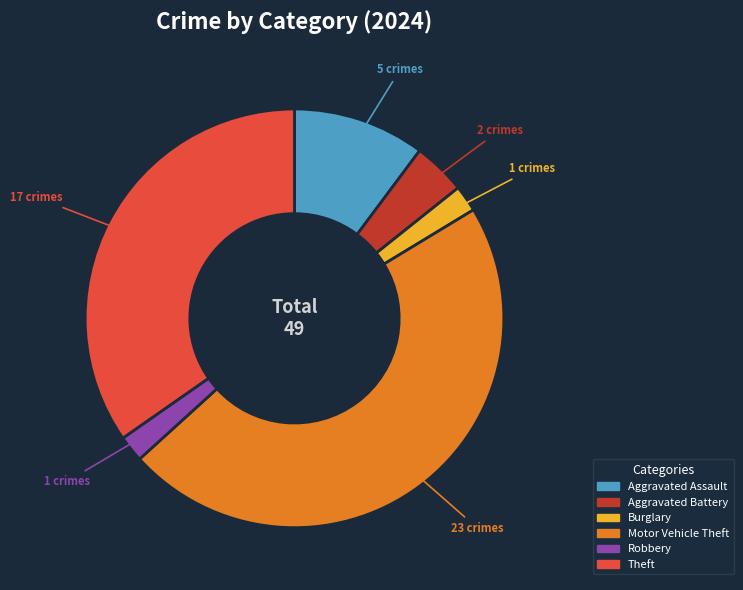

Is it true that Burglary is 2% of the pie?

True